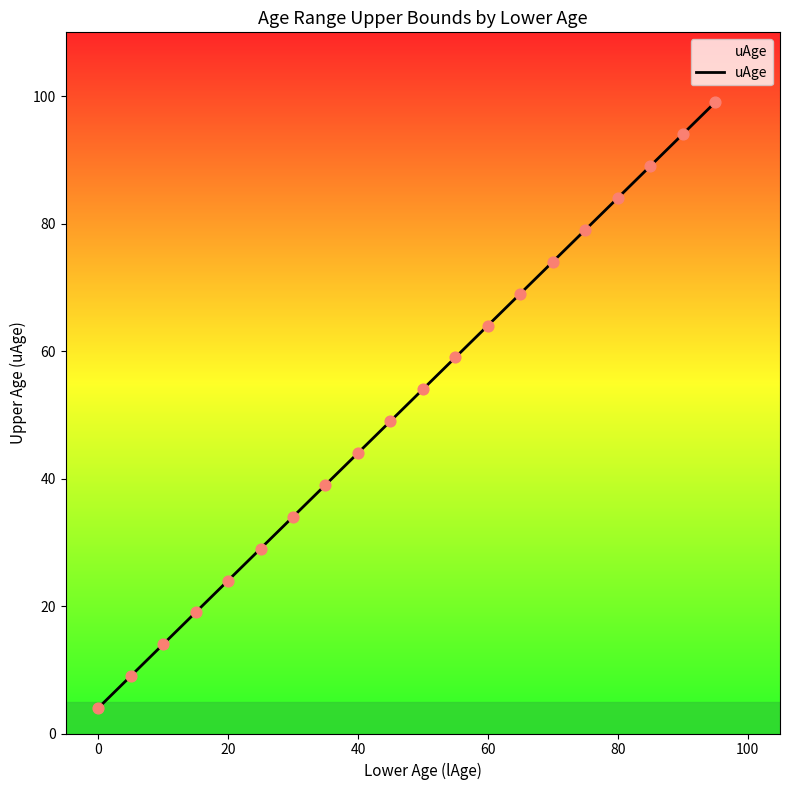

What is the difference between the maximum and minimum values?

95